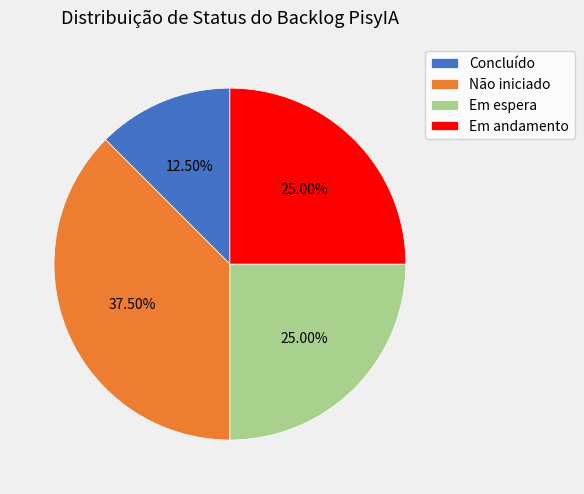

To the nearest percent, what is the average slice percentage?

25%